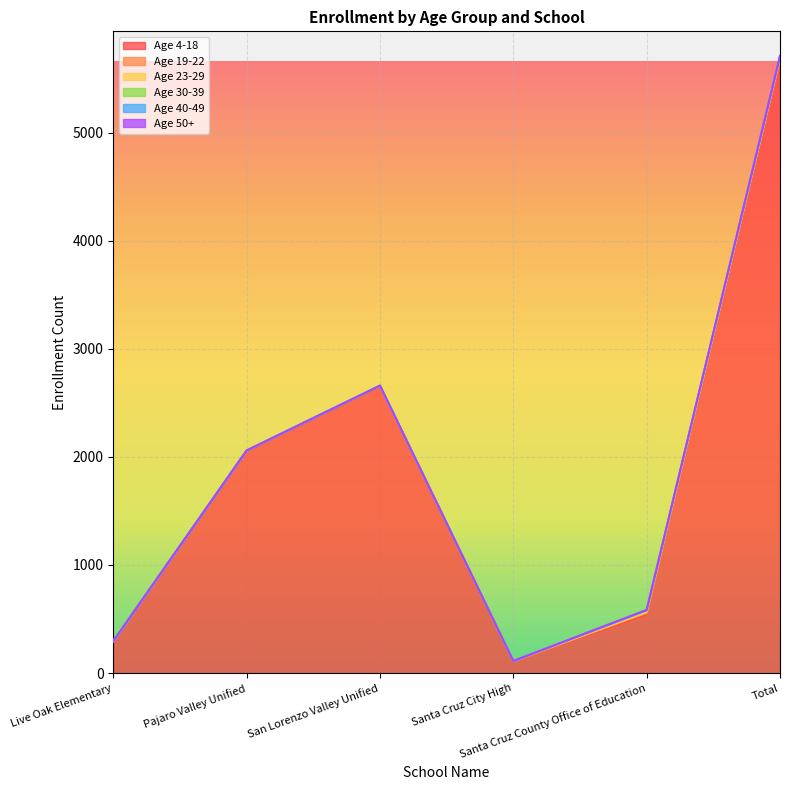

The Age 30-39 series shows 14 at Santa Cruz County Office of Education. True or false?

True